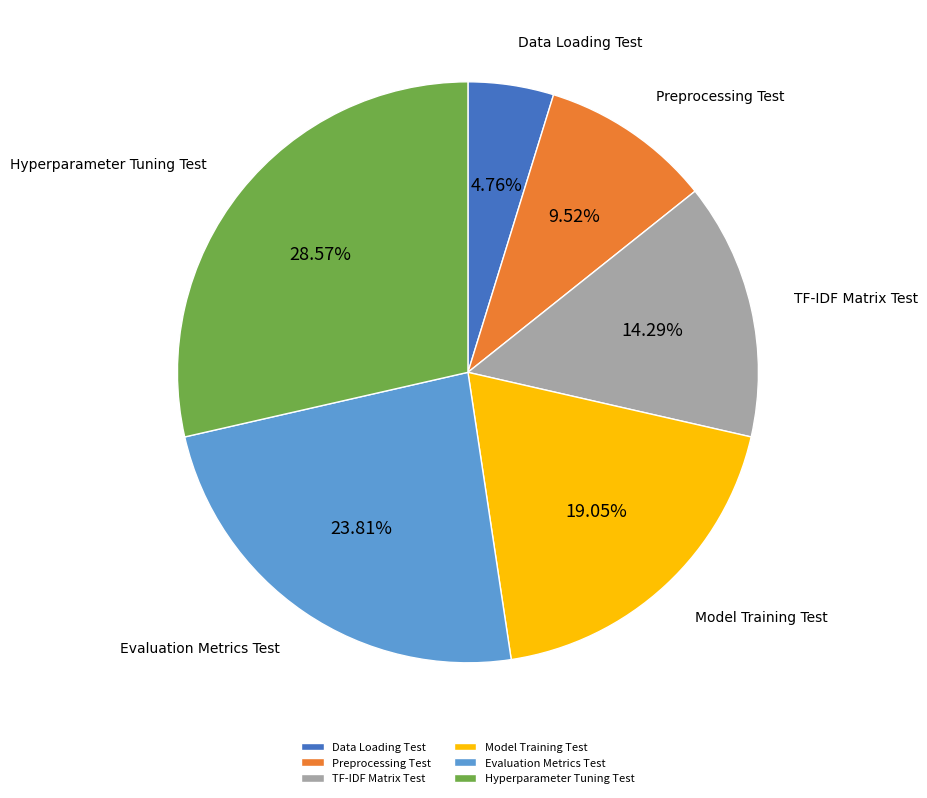

Is there a majority slice in this chart?

No